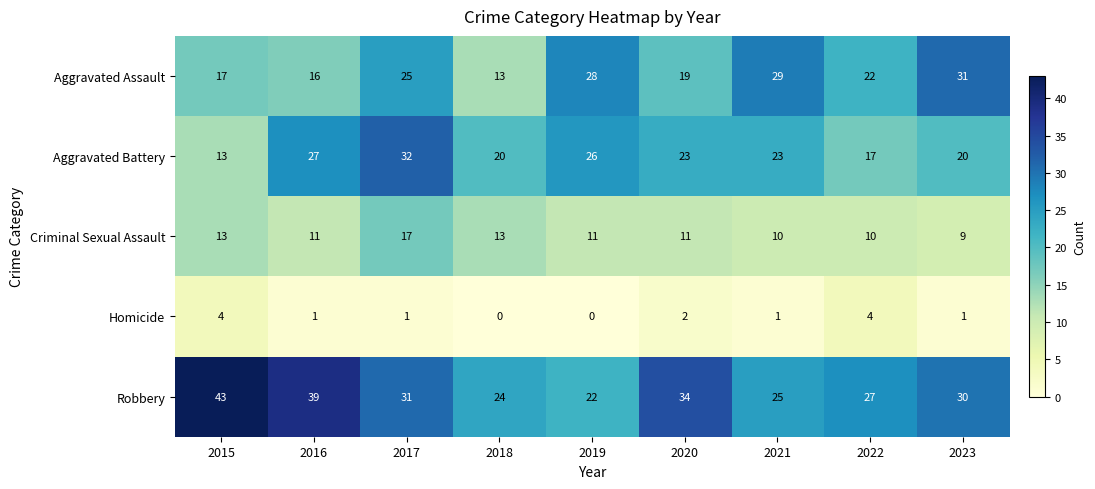

Count the number of categories in the chart.

9